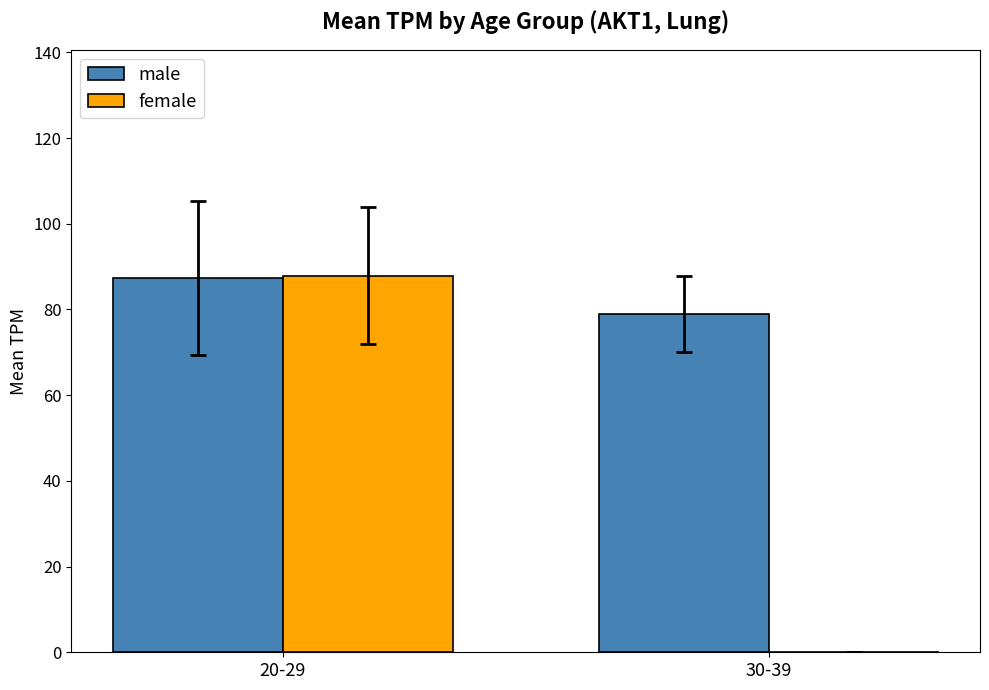

What is the total value across all series at 30-39?

79.0